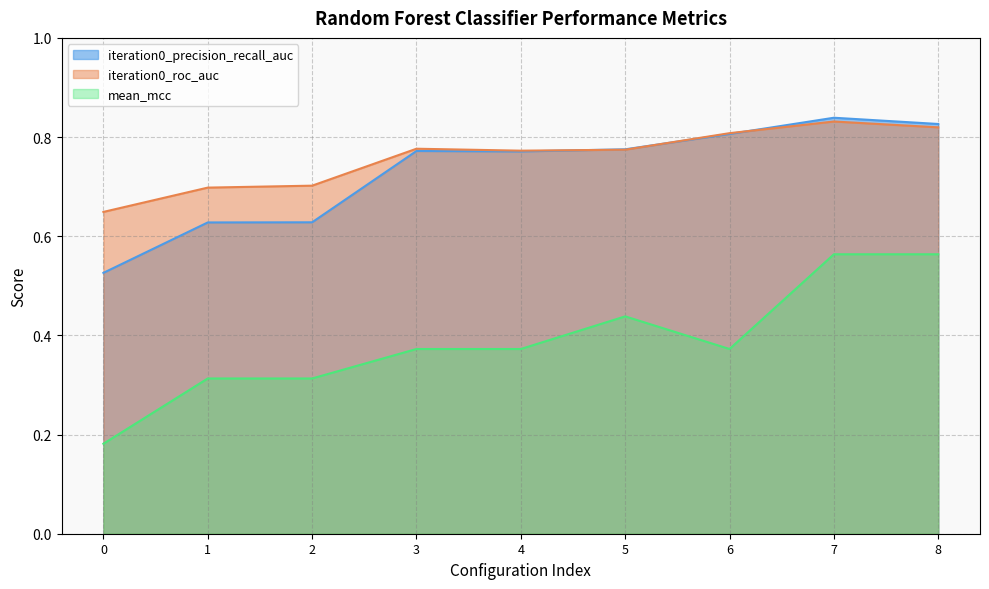

What is the difference between the iteration0_roc_auc values at 2 and 7?

0.1